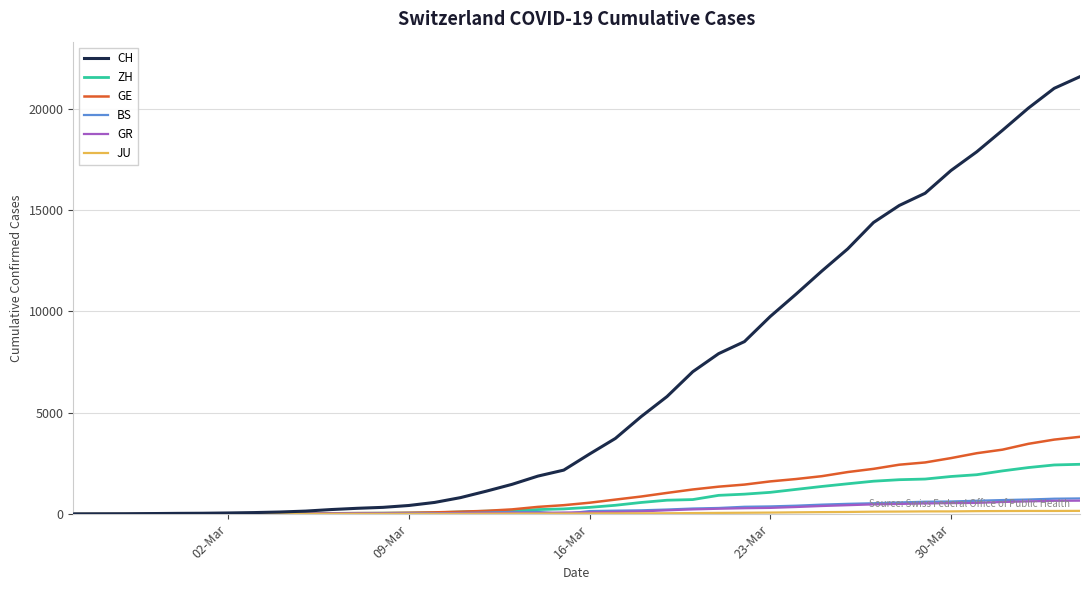

What is the highest value of the GE series?

3807